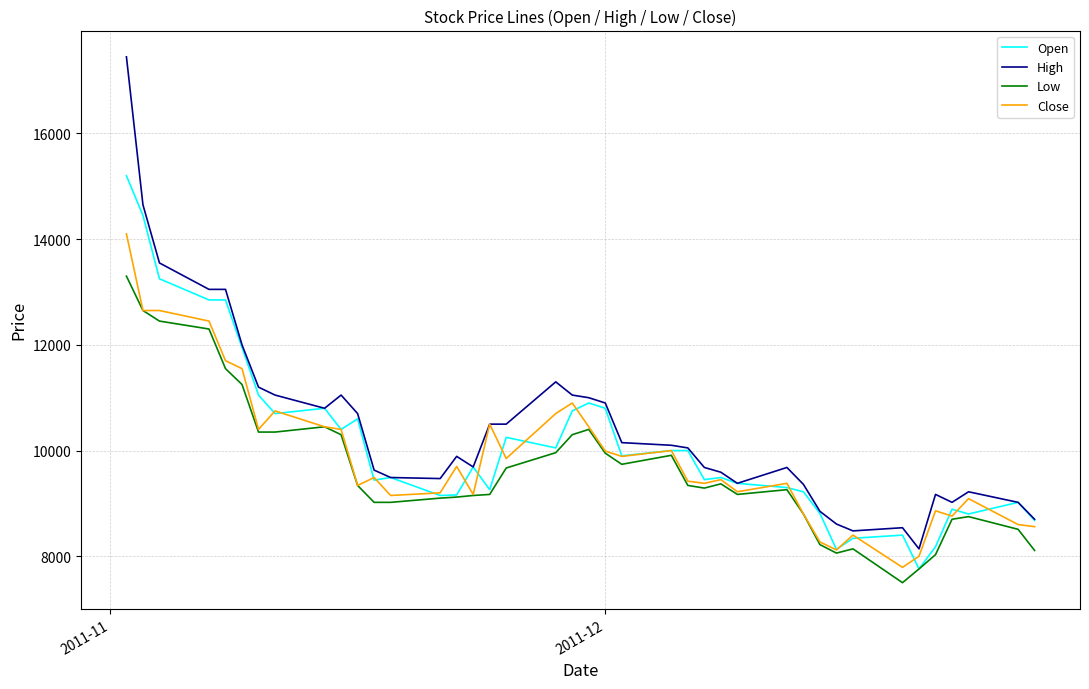

What are all the series names shown in the legend?

Open, High, Low, Close